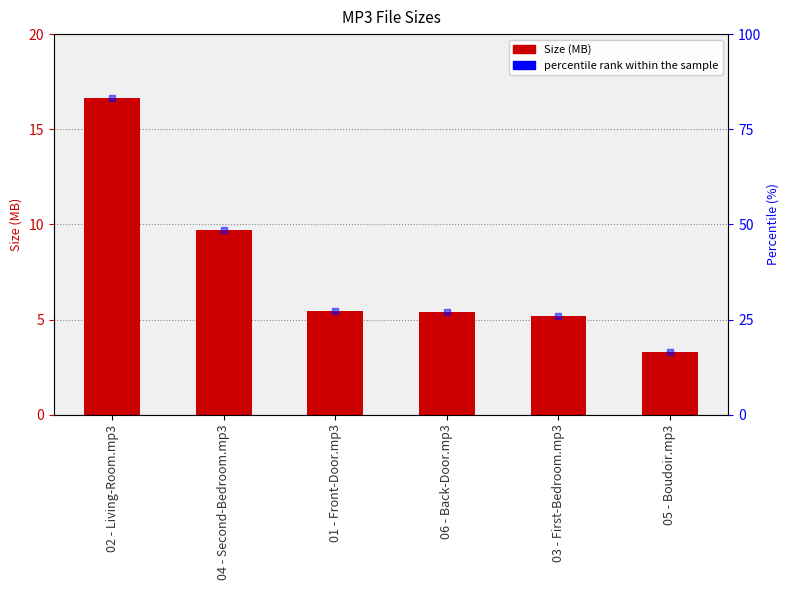

At which category is the sum across all series the highest?

02 - Living-Room.mp3